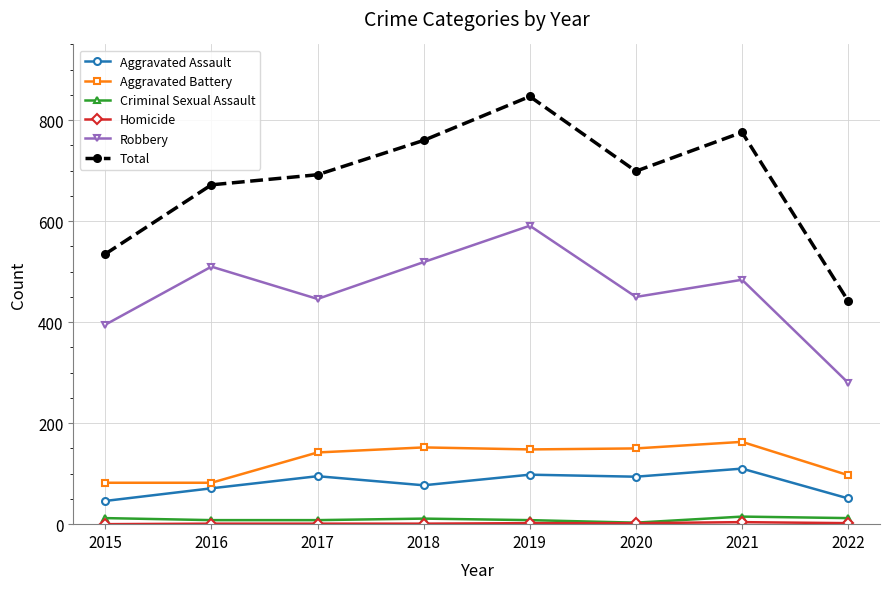

What is the maximum value shown in the chart?

847